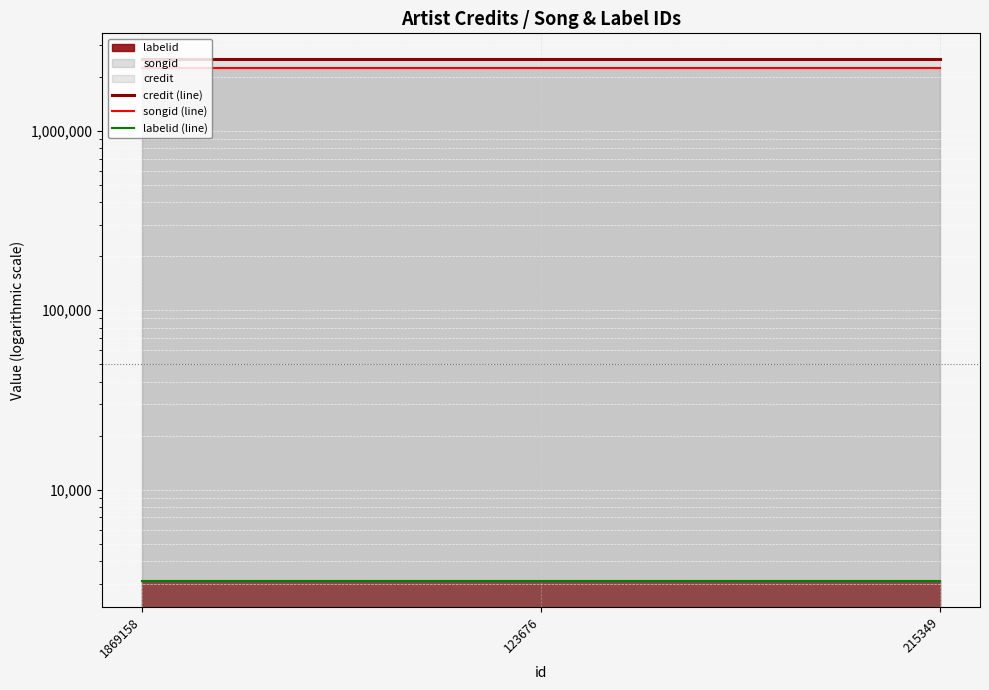

What position from the right is 215349?

1